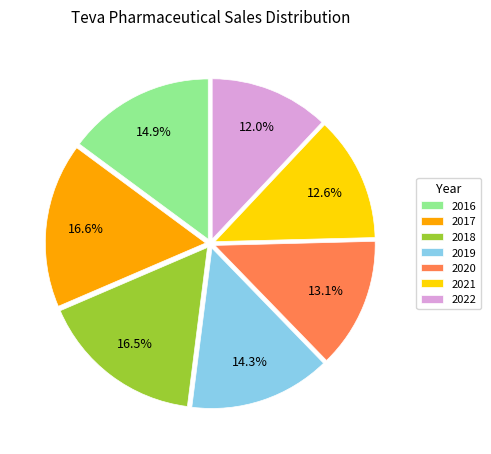

What is the smallest slice in the pie chart?

2022